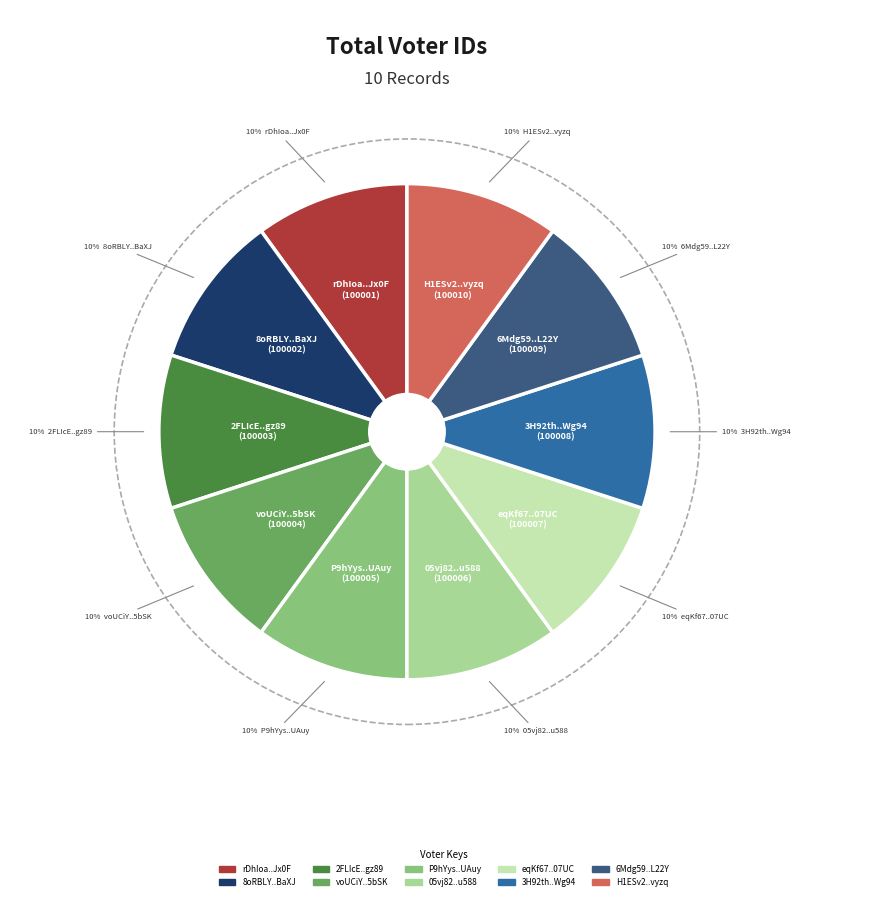

Is there a majority slice in this chart?

No